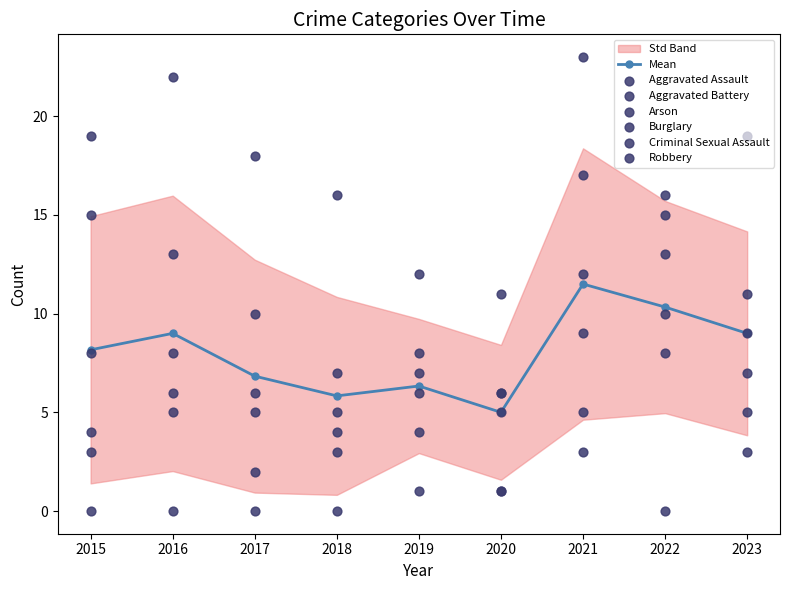

What is the total value across all series at 2018?

35